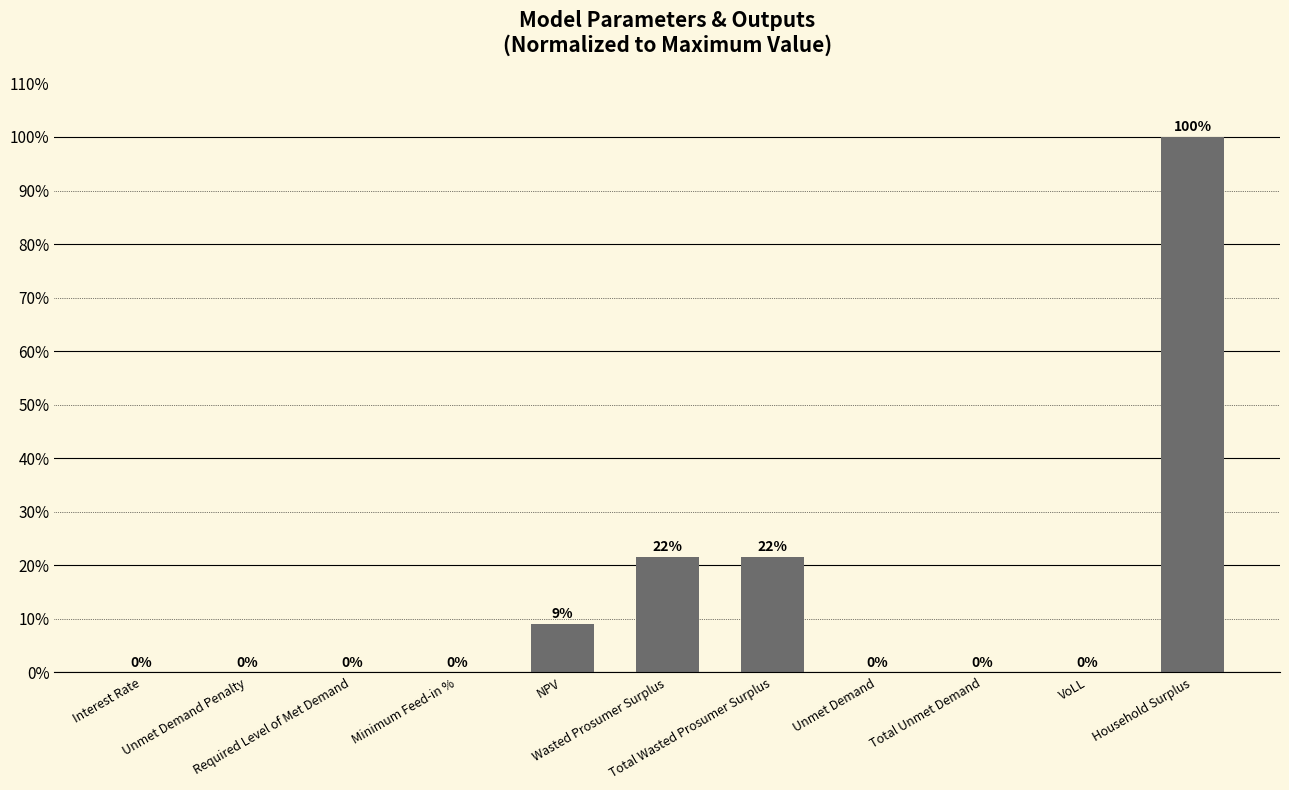

List the labels in order of value, largest first.

Household Surplus, Wasted Prosumer Surplus, Total Wasted Prosumer Surplus, NPV, Unmet Demand, Total Unmet Demand, VoLL, Minimum Feed-in %, Interest Rate, Unmet Demand Penalty, Required Level of Met Demand